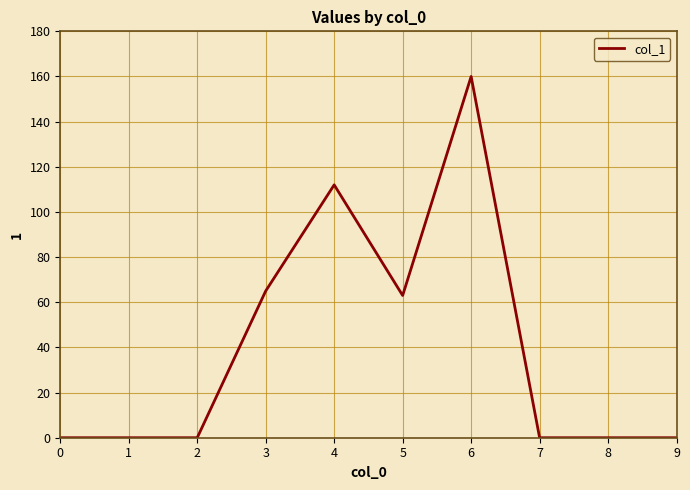

What is the change in value from 3 to 9?

-65